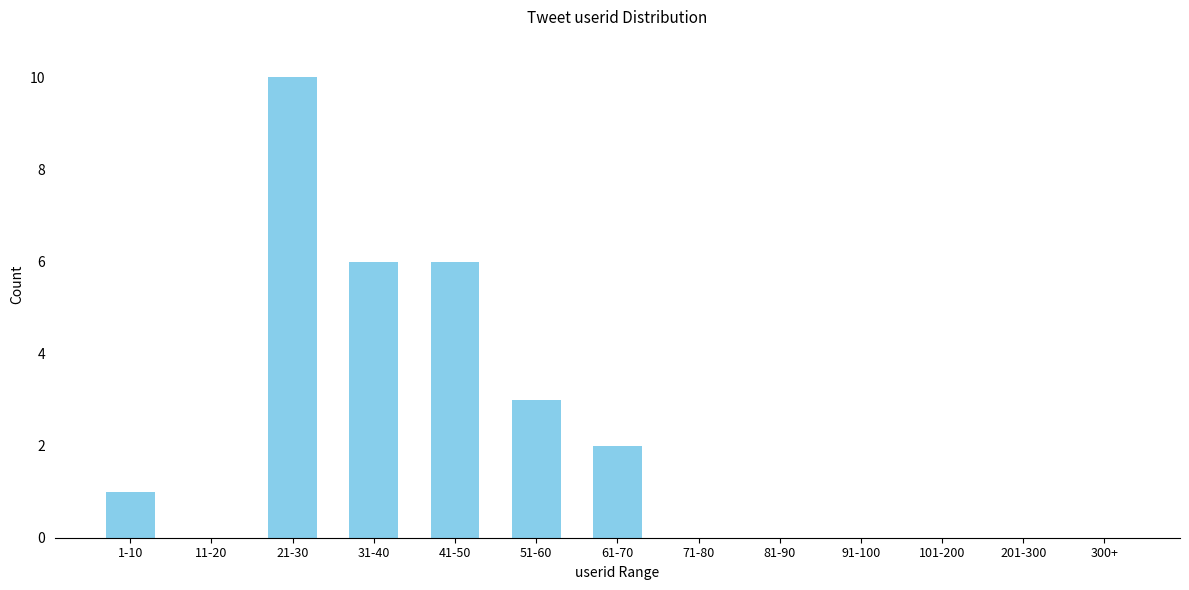

Reading left to right, extract all data points from this chart.

1-10=1	11-20=0	21-30=10	31-40=6	41-50=6	51-60=3	61-70=2	71-80=0	81-90=0	91-100=0	101-200=0	201-300=0	300+=0